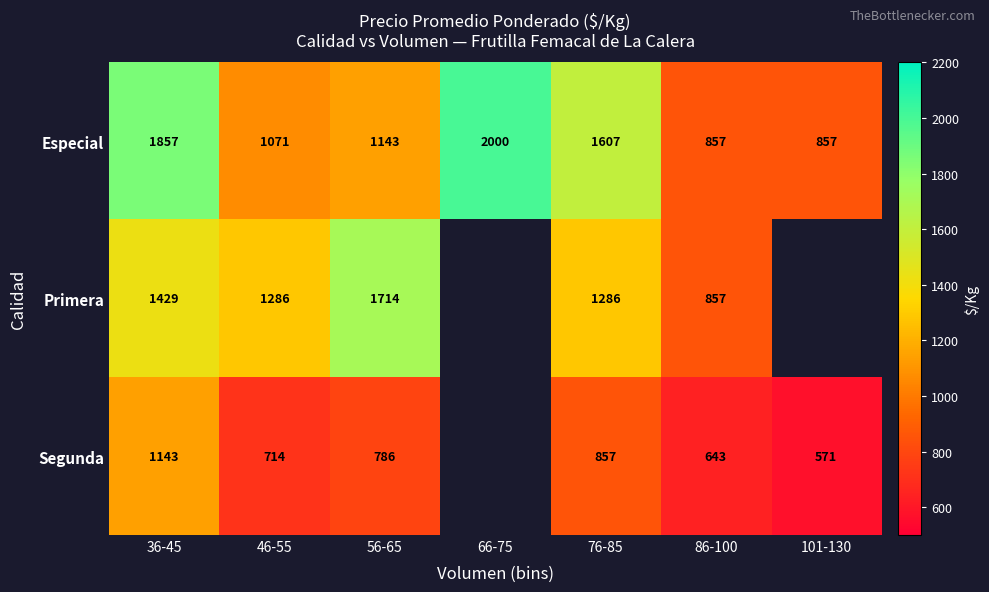

What is the greatest value displayed?

2000.0